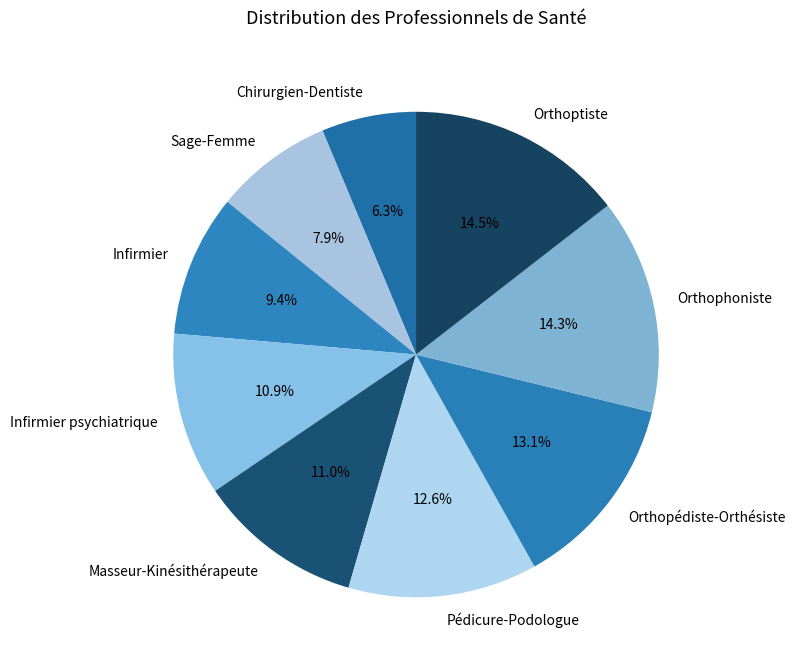

Is it true that Orthoptiste is 22% of the pie?

False